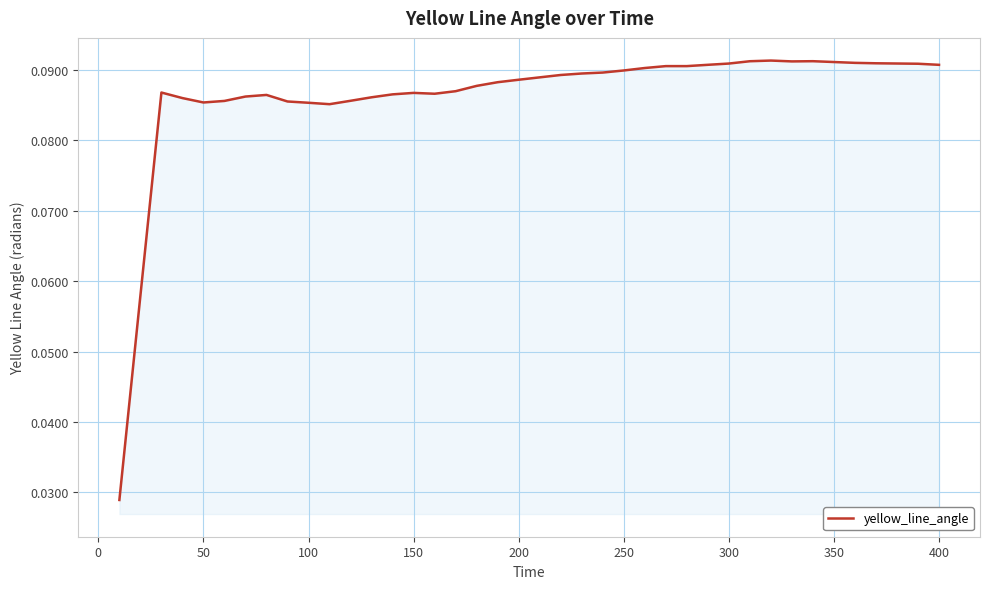

Does the chart display data point markers on the line(s)?

No